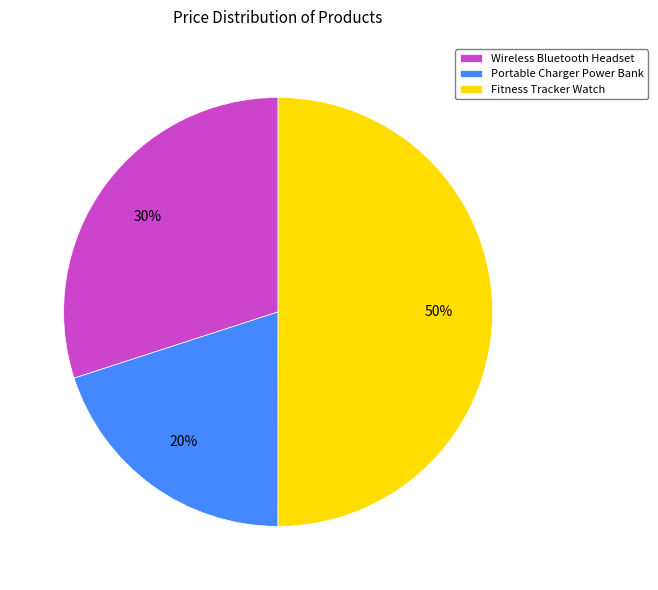

The Portable Charger Power Bank slice represents 20% of the pie. True or false?

True